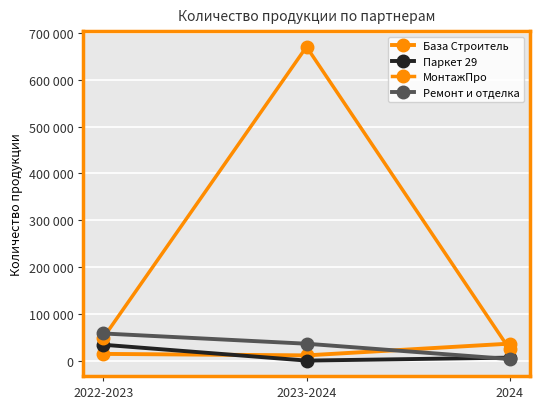

What is the smallest value displayed?

1250